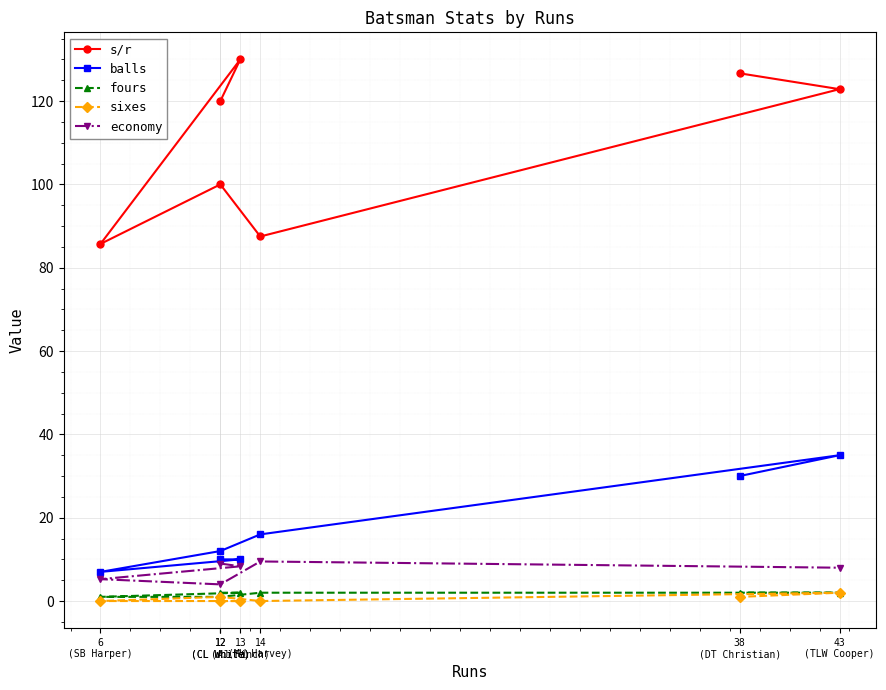

What is the total value across all series at 43
(TLW Cooper)?

169.9